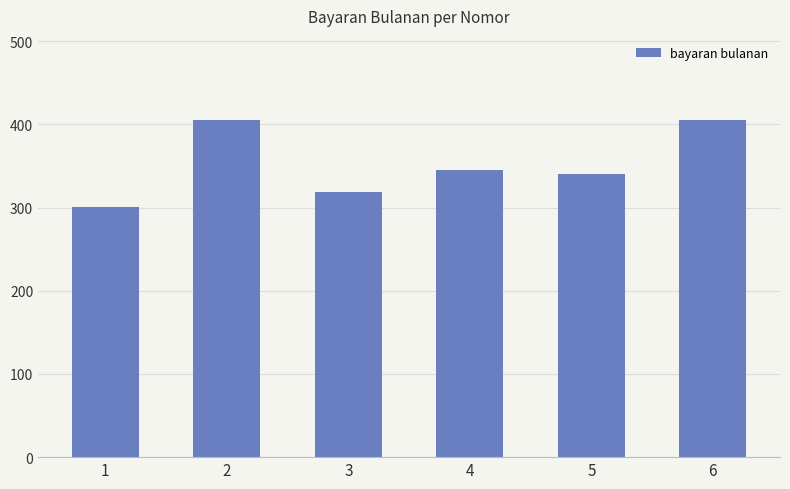

Reading left to right, extract all data points from this chart.

1=301	2=405	3=319	4=345	5=340	6=405